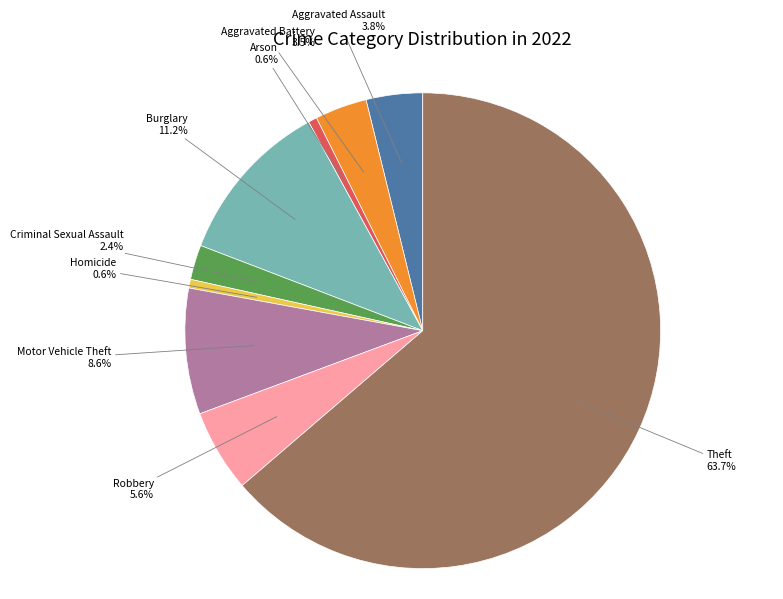

How many segments does this pie chart have?

9